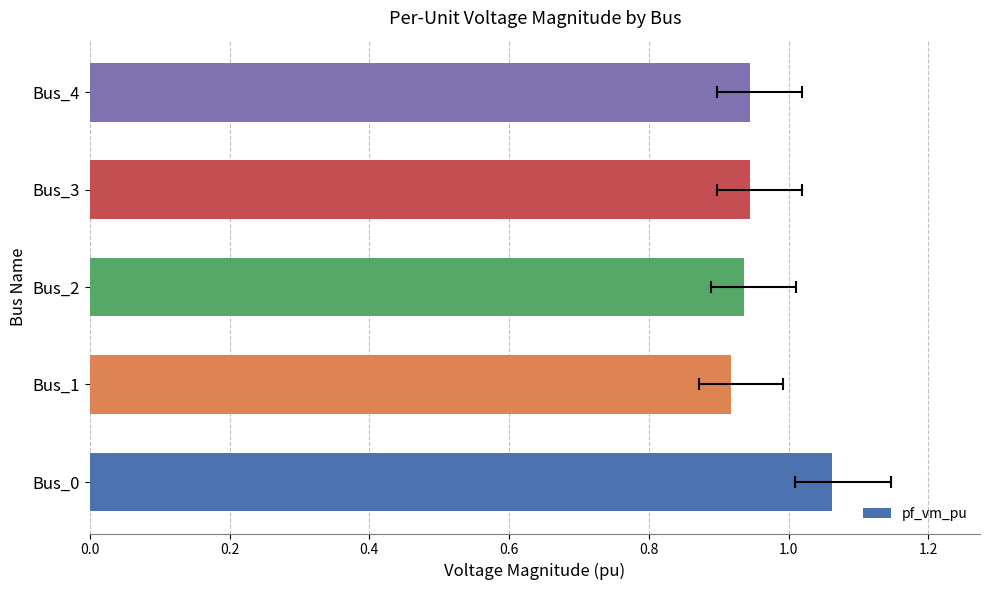

Which has a higher value, Bus_0 or Bus_4?

Bus_0